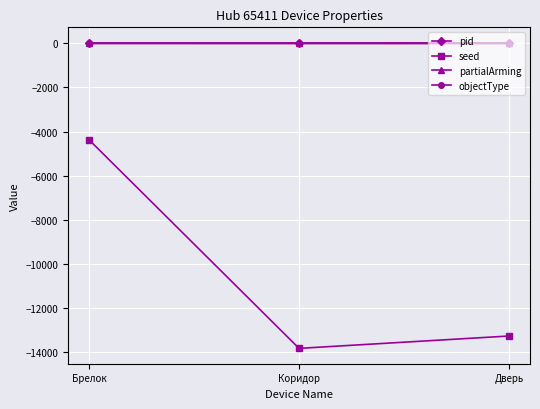

What position from the left is Брелок?

1